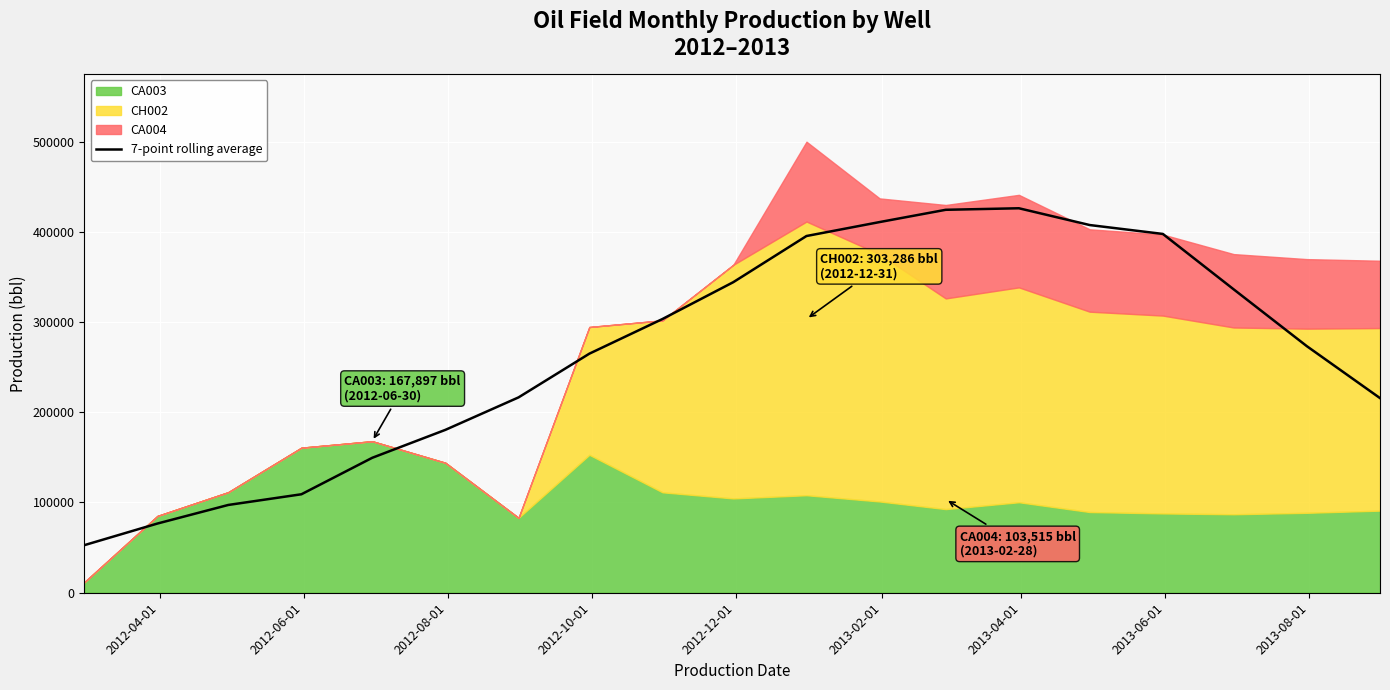

What is the minimum value for 7-point rolling average?

52706.1